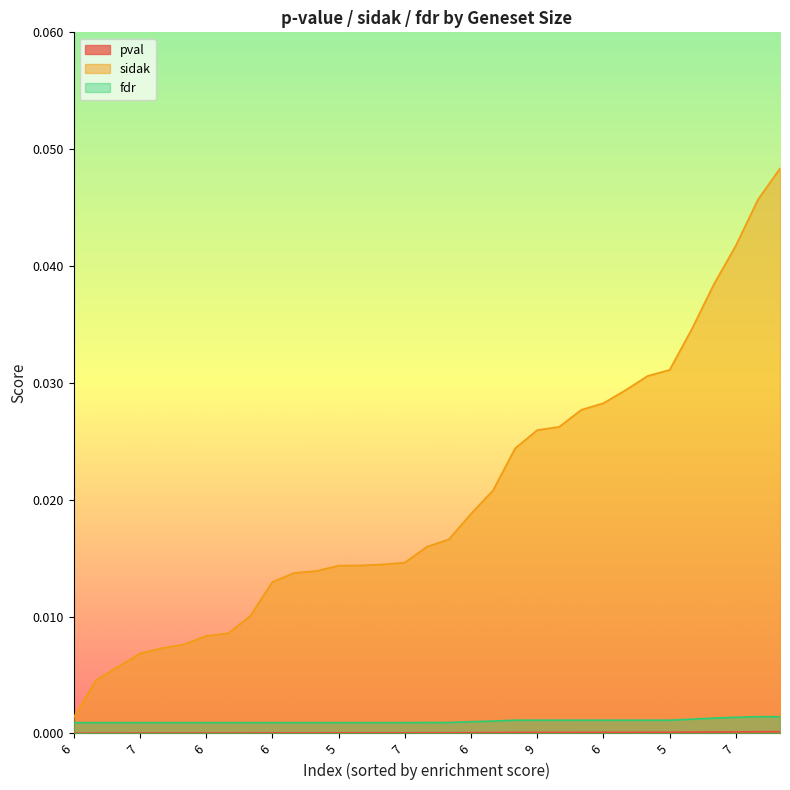

How many series are shown in this chart?

3